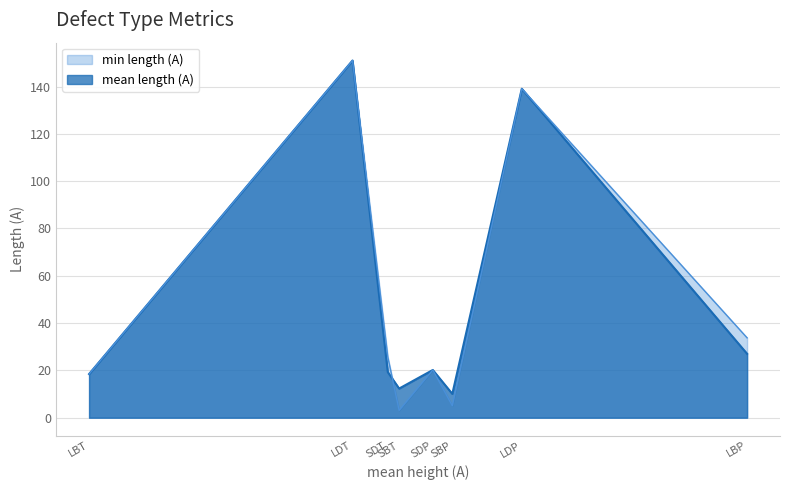

Does the chart display data point markers on the line(s)?

No